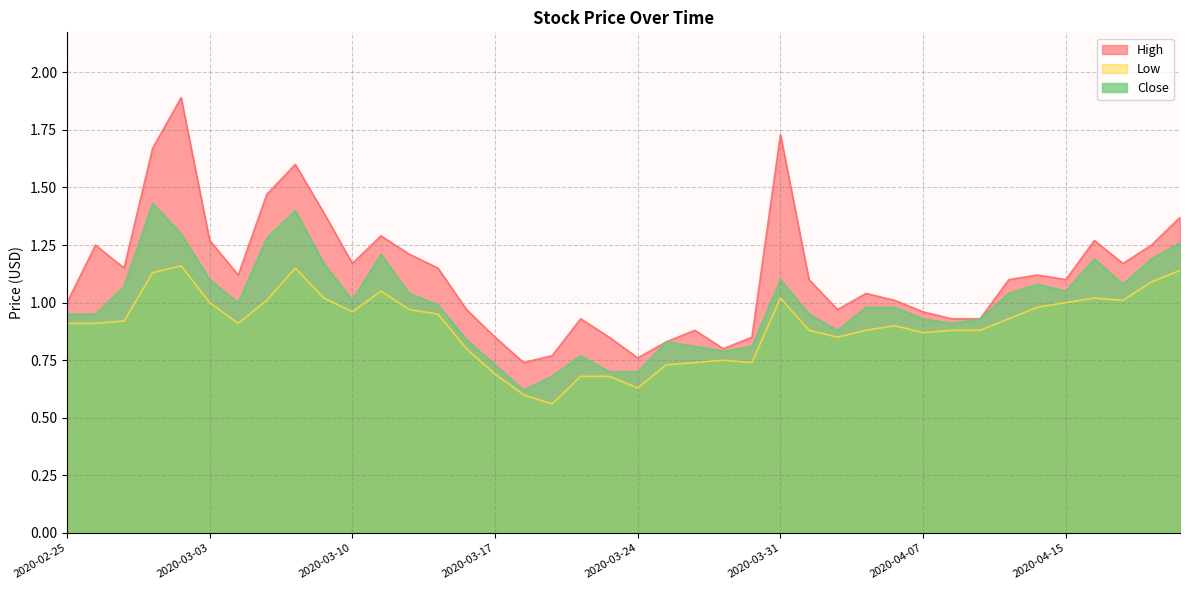

What is the sum of the High values at 2020-03-25 and 2020-03-16?

1.8